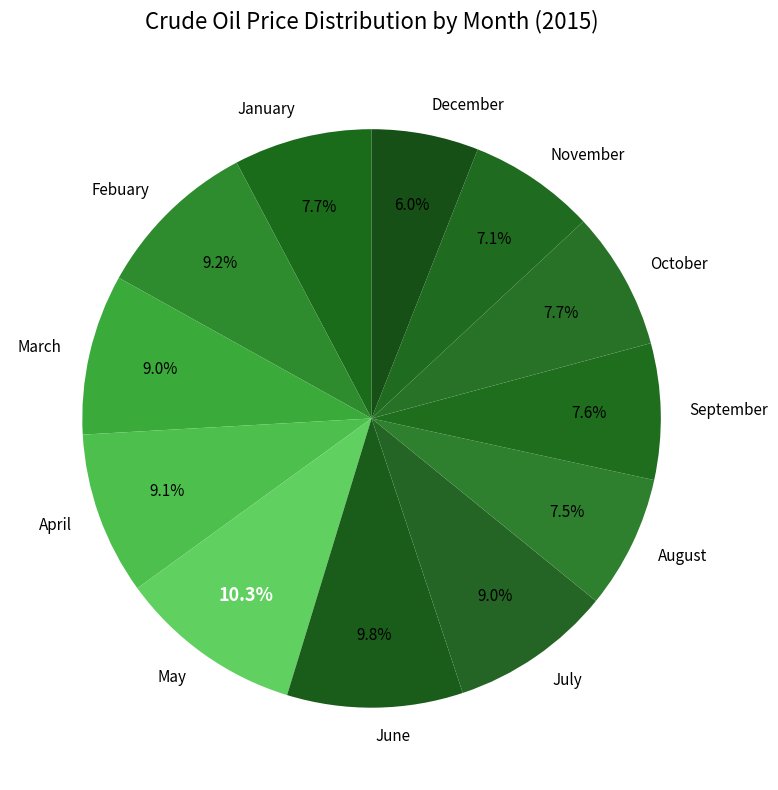

Does any single category account for the majority?

No